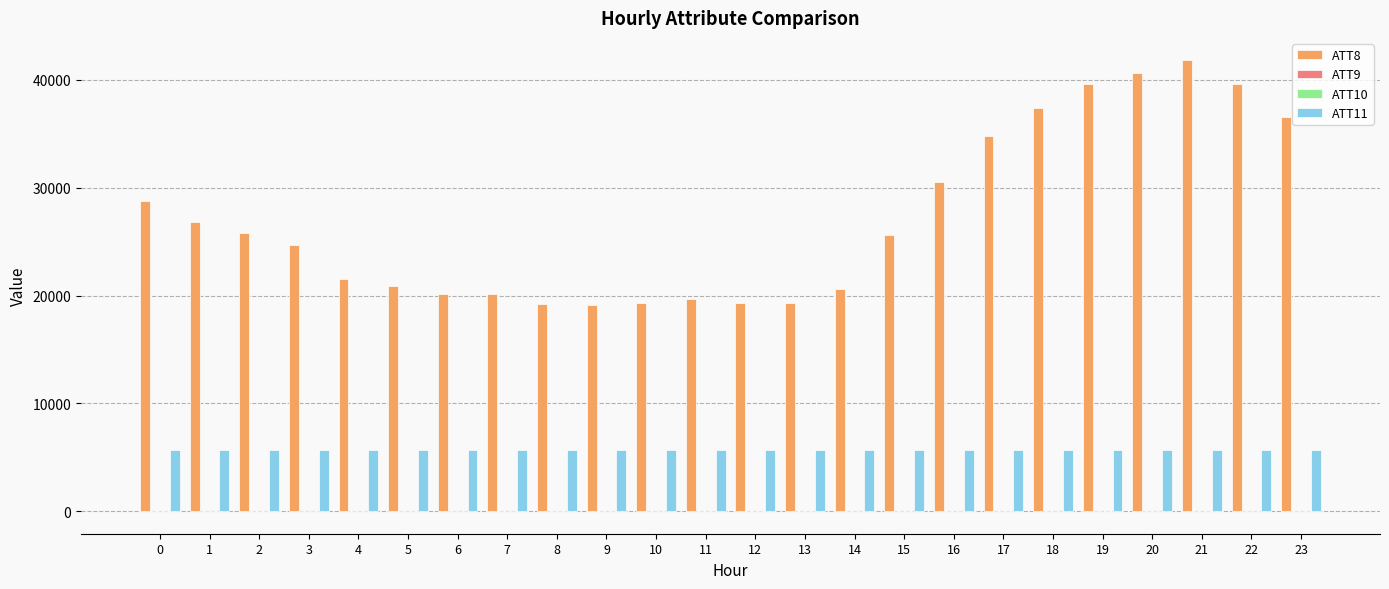

The value of ATT11 at 8 is 5674.4. True or false?

True